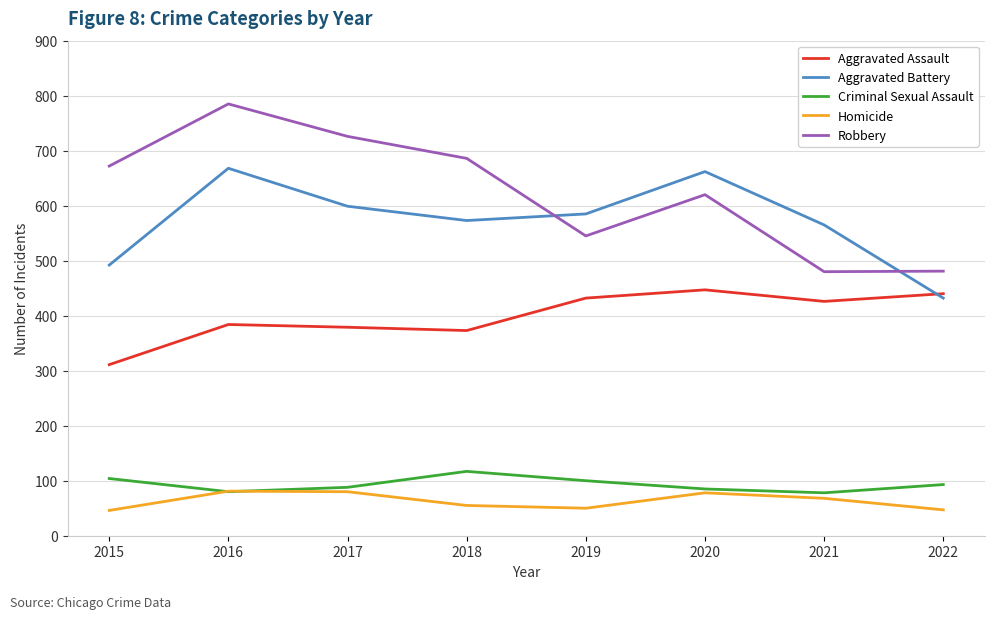

What is the maximum value for Criminal Sexual Assault?

117